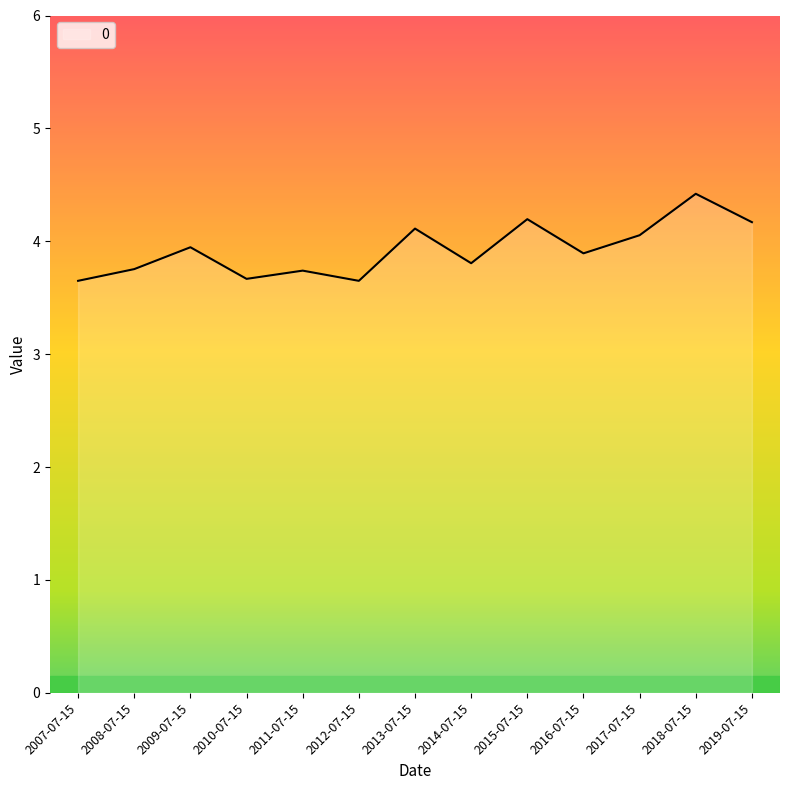

What is the difference between the maximum and minimum values?

0.8